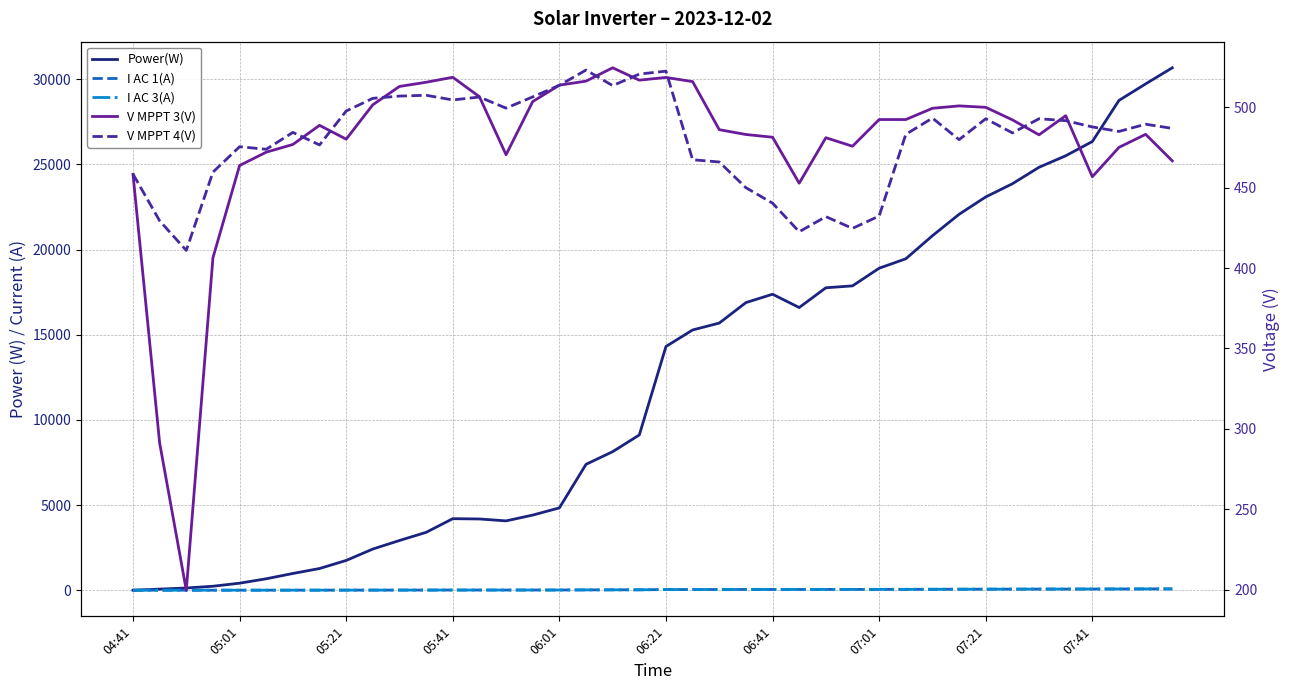

Does the chart have visible grid lines?

Yes